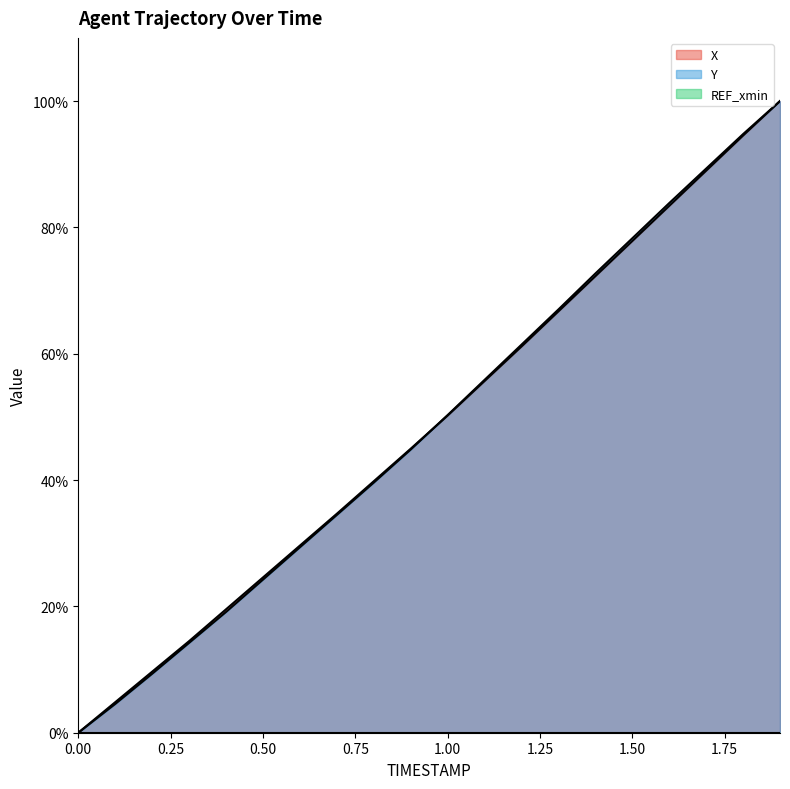

What is the difference between the second highest and minimum values in the Y series?

94.8